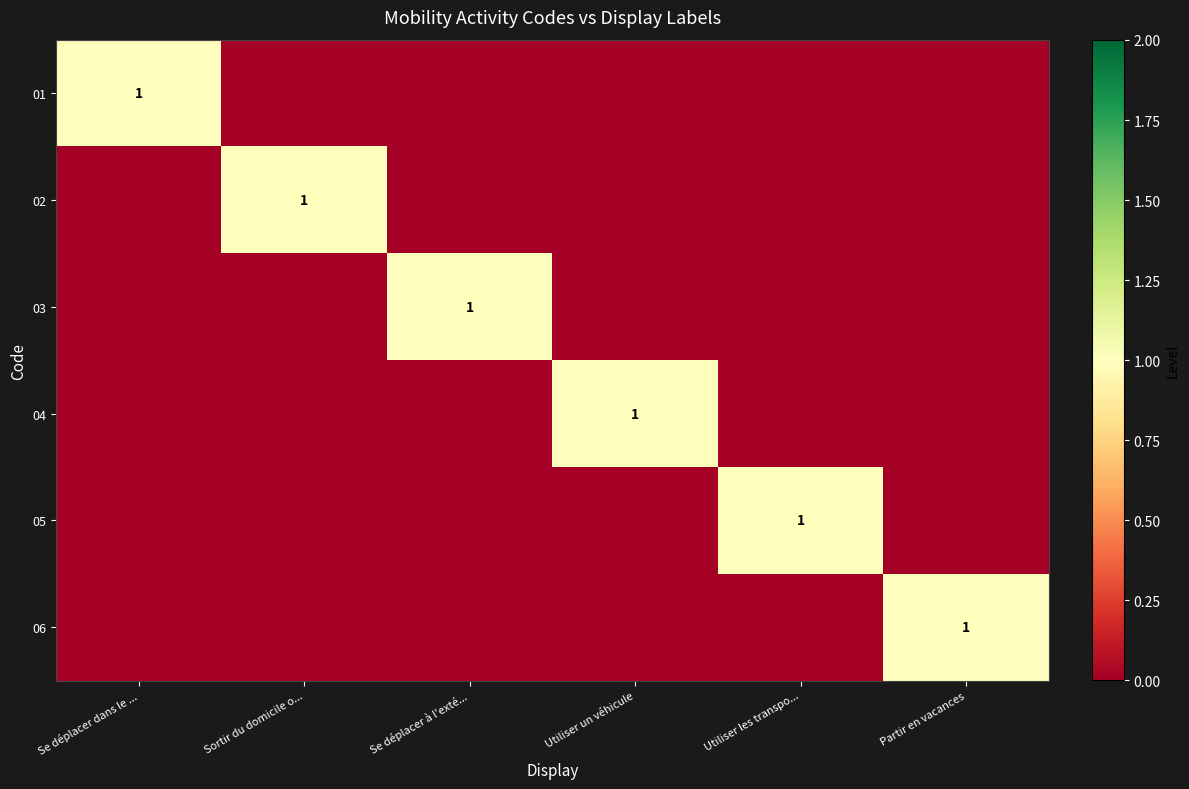

Is it true that 01 equals 1 at Se déplacer dans le ...?

True